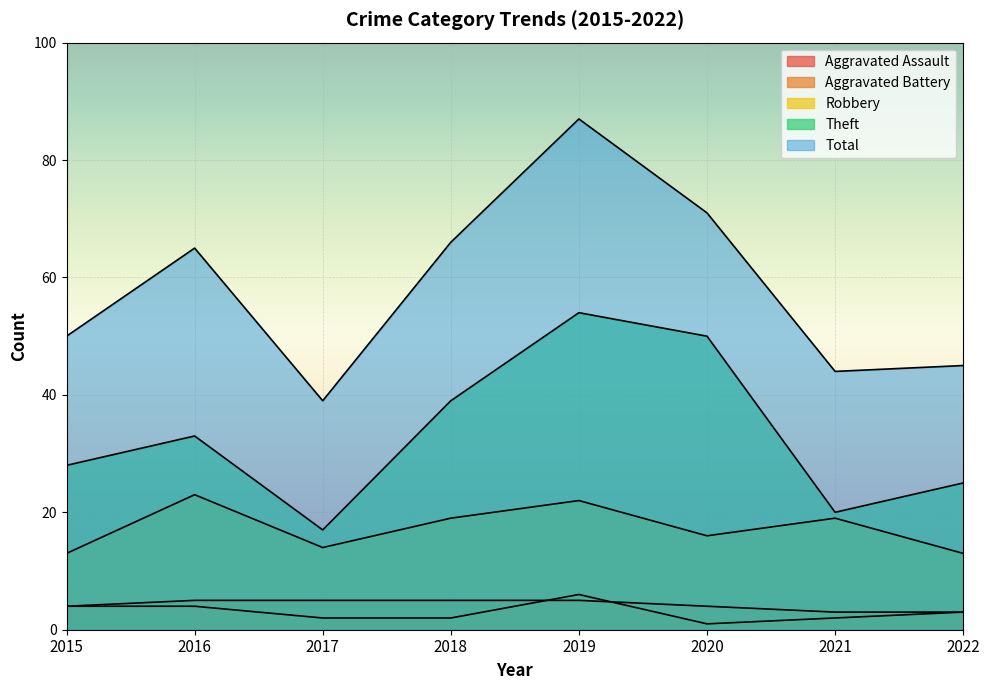

At which label is Theft closest to 35?

2016